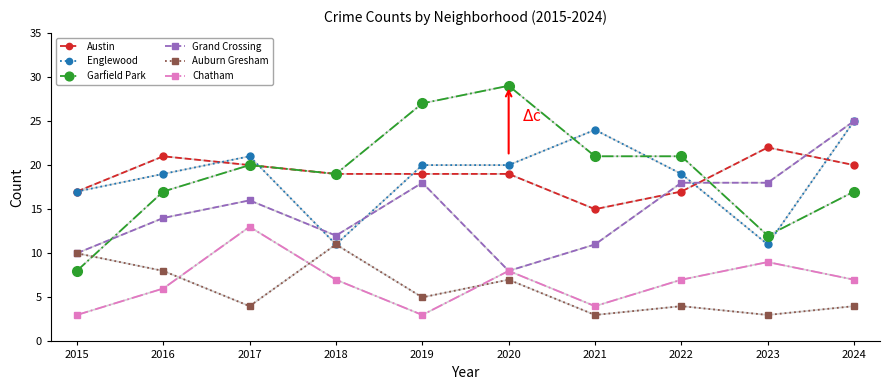

Reading left to right, what are all the values shown in this chart?

Austin: 2015=17	2016=21	2017=20	2018=19	2019=19	2020=19	2021=15	2022=17	2023=22	2024=20
Englewood: 2015=17	2016=19	2017=21	2018=11	2019=20	2020=20	2021=24	2022=19	2023=11	2024=25
Garfield Park: 2015=8	2016=17	2017=20	2018=19	2019=27	2020=29	2021=21	2022=21	2023=12	2024=17
Grand Crossing: 2015=10	2016=14	2017=16	2018=12	2019=18	2020=8	2021=11	2022=18	2023=18	2024=25
Auburn Gresham: 2015=10	2016=8	2017=4	2018=11	2019=5	2020=7	2021=3	2022=4	2023=3	2024=4
Chatham: 2015=3	2016=6	2017=13	2018=7	2019=3	2020=8	2021=4	2022=7	2023=9	2024=7